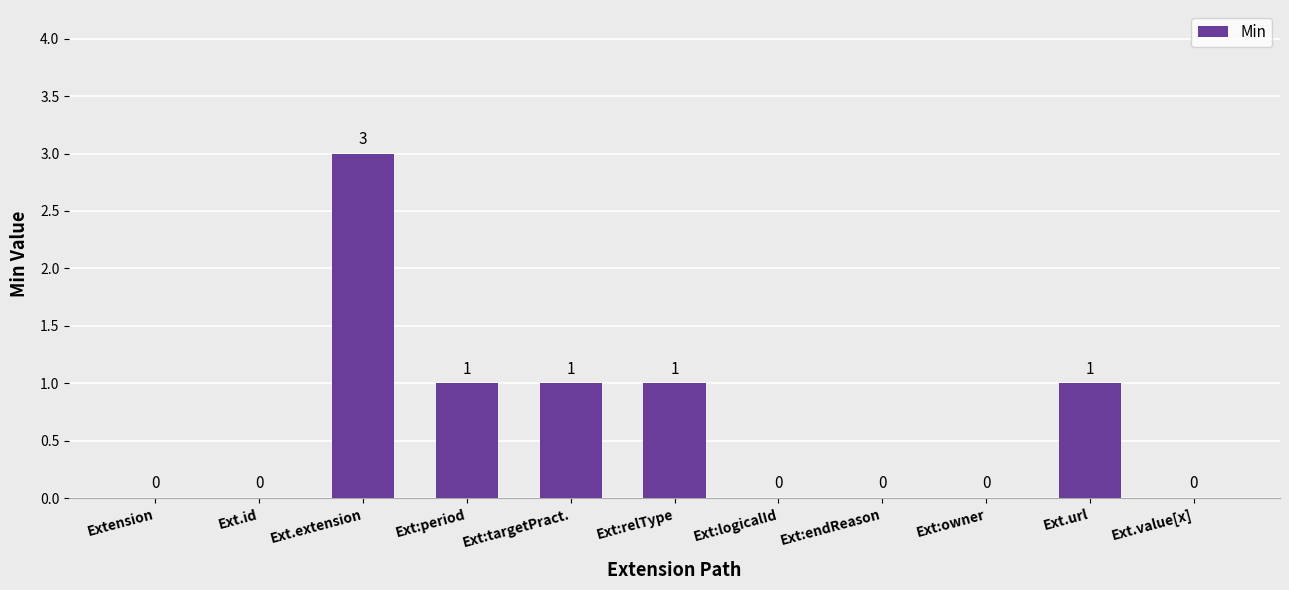

Reading left to right, list all the values displayed in this chart.

Extension=0	Ext.id=0	Ext.extension=3	Ext:period=1	Ext:targetPract.=1	Ext:relType=1	Ext:logicalId=0	Ext:endReason=0	Ext:owner=0	Ext.url=1	Ext.value[x]=0